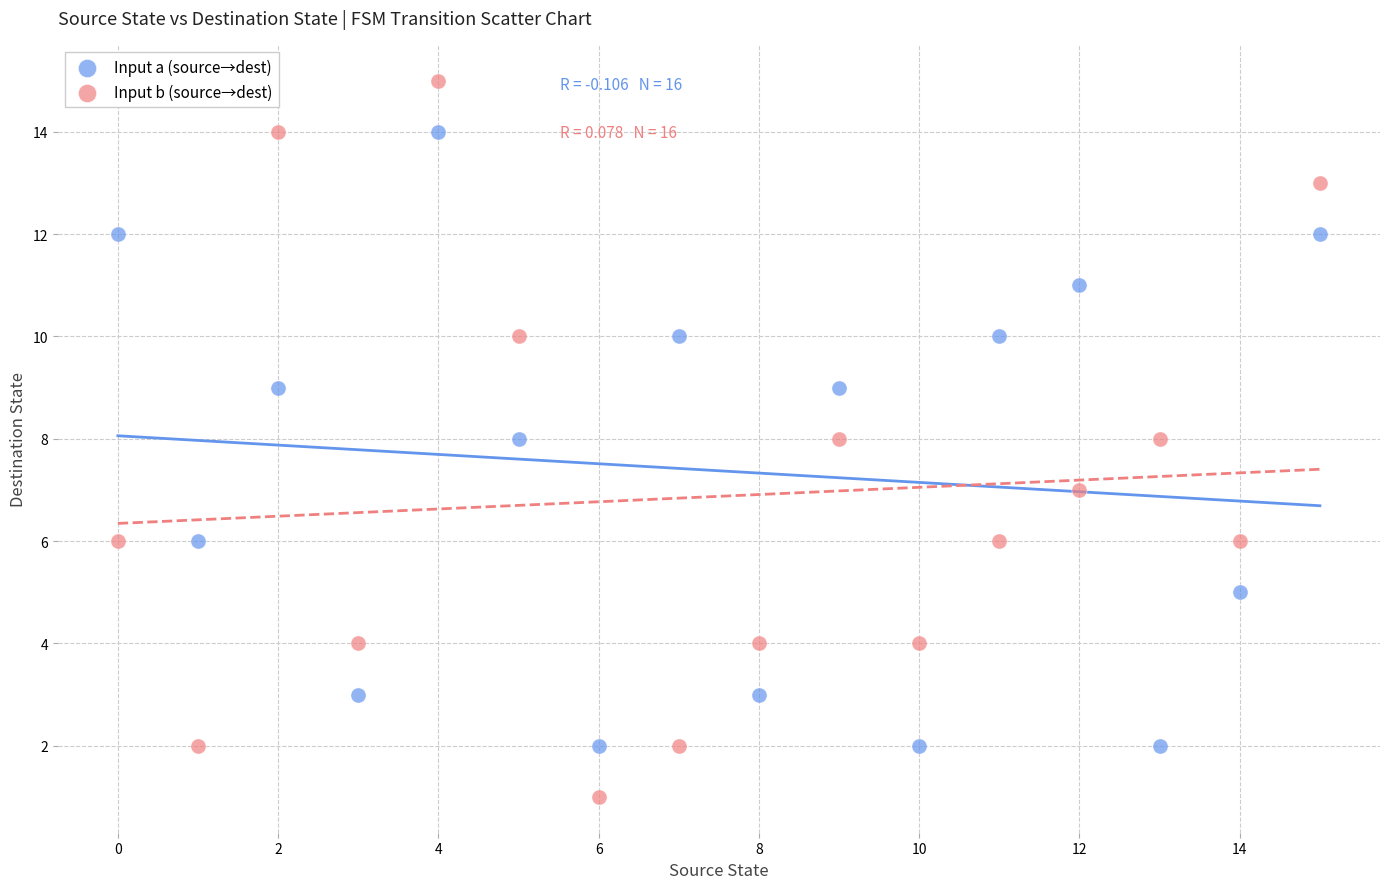

Across all data points, what is the range of Y values (max minus min)?

14